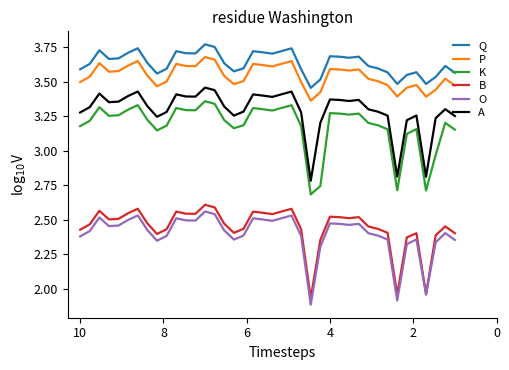

True or false: O and K cross at least once.

False